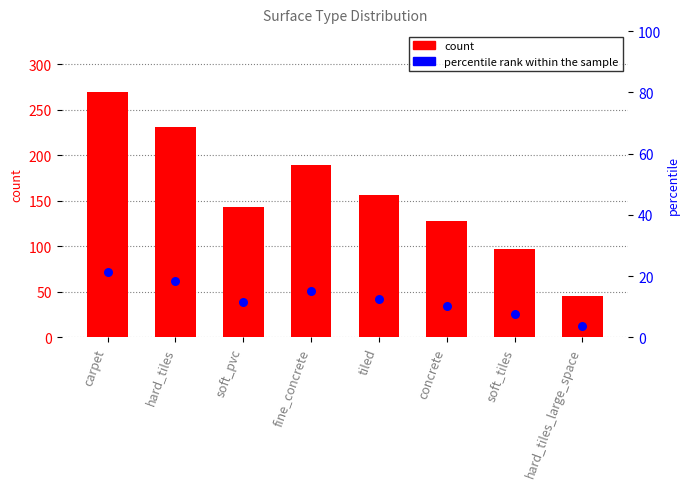

At how many categories does at least one series exceed 19?

8